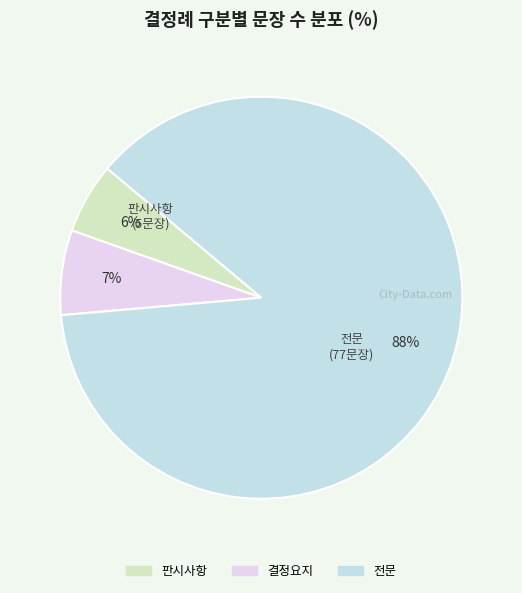

Is the sum of 결정요지 and 판시사항 greater than half?

No